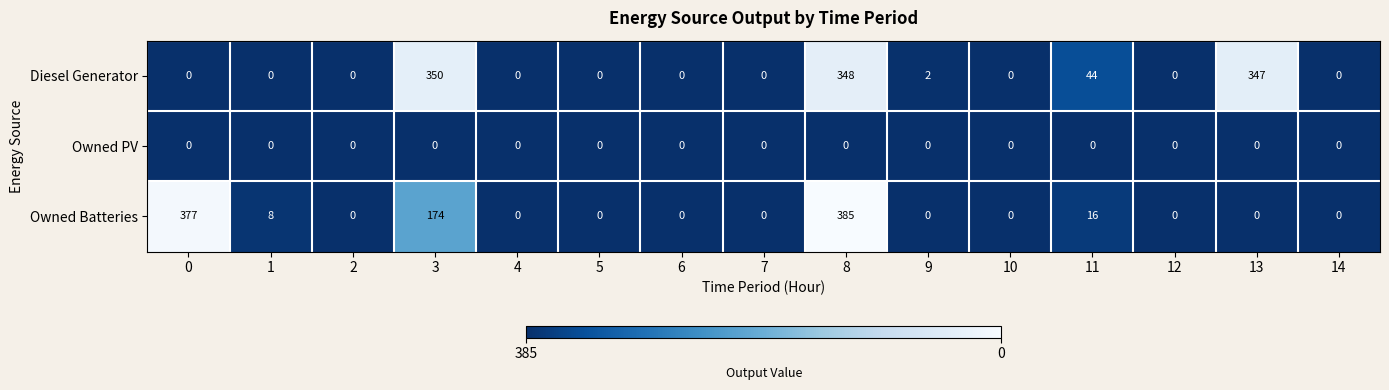

What is the difference between the Diesel Generator values at 3 and 13?

3